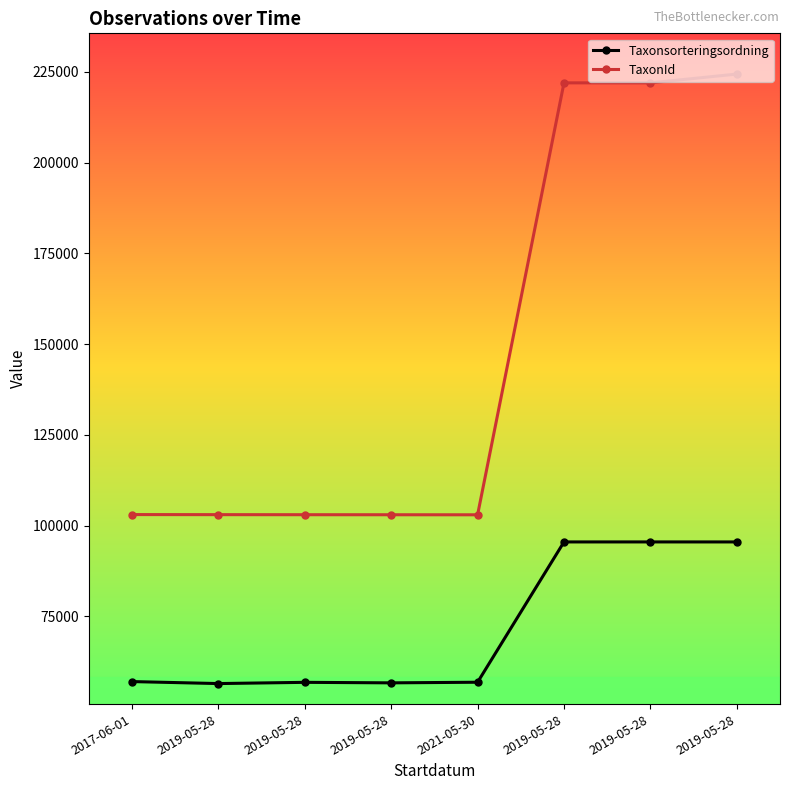

Reading left to right, transcribe all the data shown in this chart.

Taxonsorteringsordning: 2017-06-01=57068	2019-05-28=56521	2019-05-28=56859	2019-05-28=56717	2021-05-30=56887	2019-05-28=95522	2019-05-28=95525	2019-05-28=95521
TaxonId: 2017-06-01=103057	2019-05-28=103035	2019-05-28=103018	2019-05-28=103008	2021-05-30=102995	2019-05-28=221946	2019-05-28=221941	2019-05-28=224363